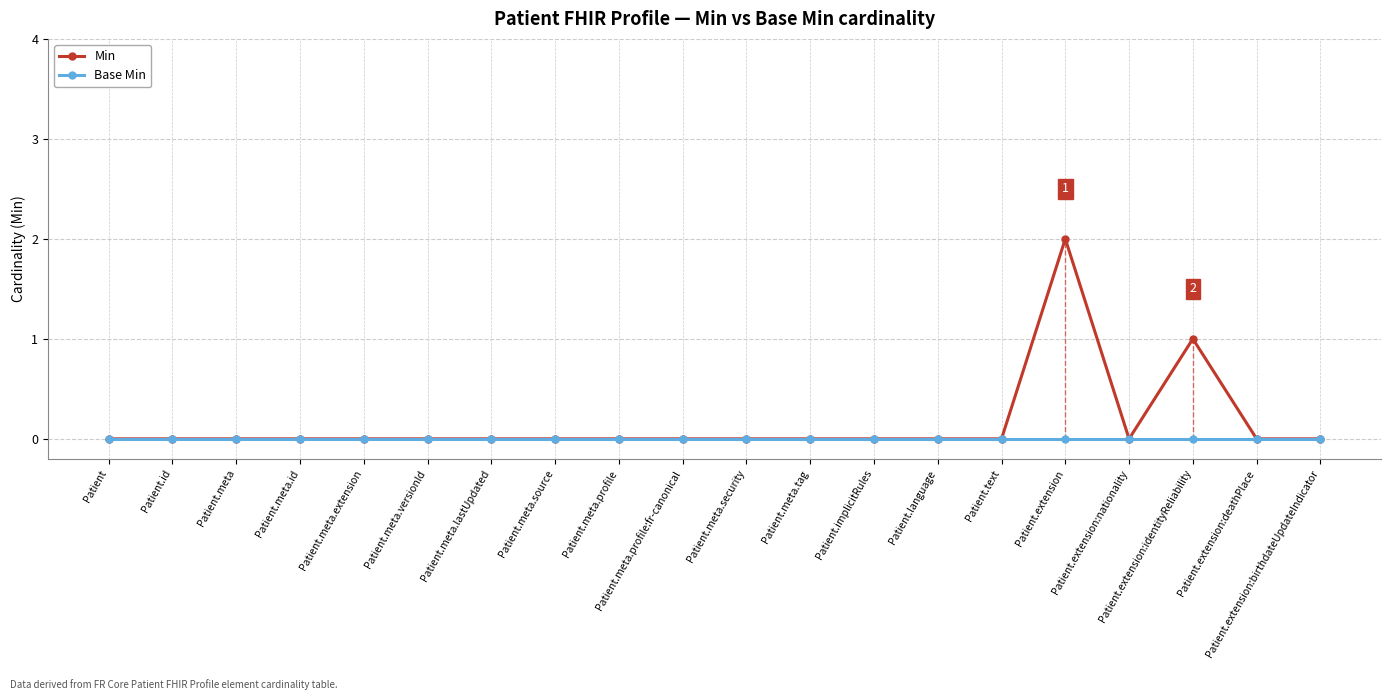

The Base Min series shows 0 at Patient.extension:nationality. True or false?

True